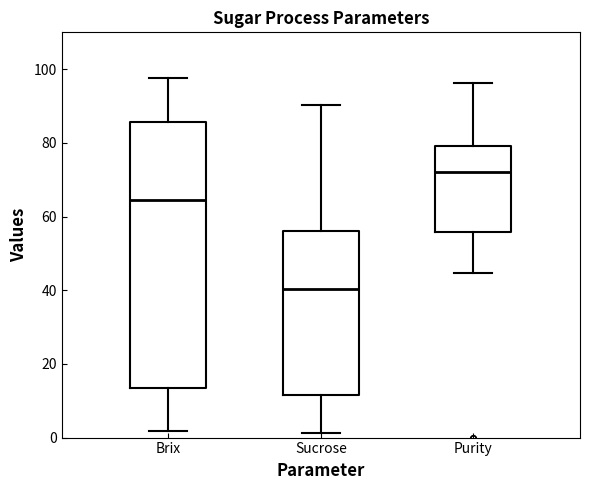

Comparing the boxes themselves (not the whiskers), which one is the tallest?

Brix